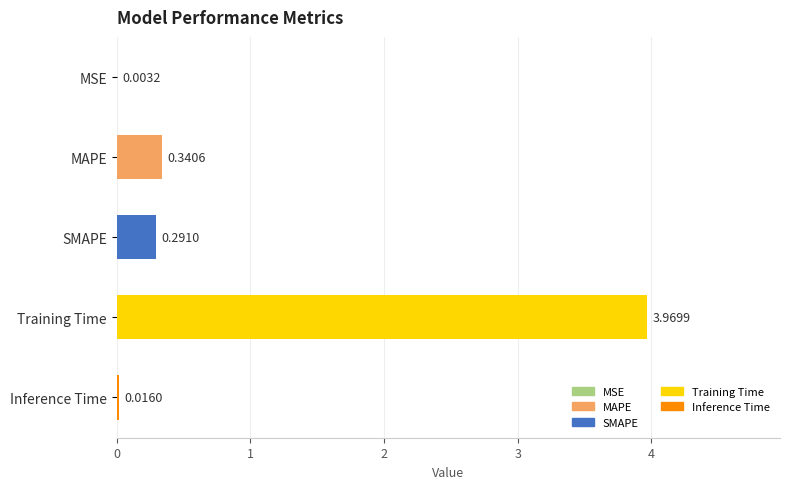

Which category has the highest value across all series?

Training Time